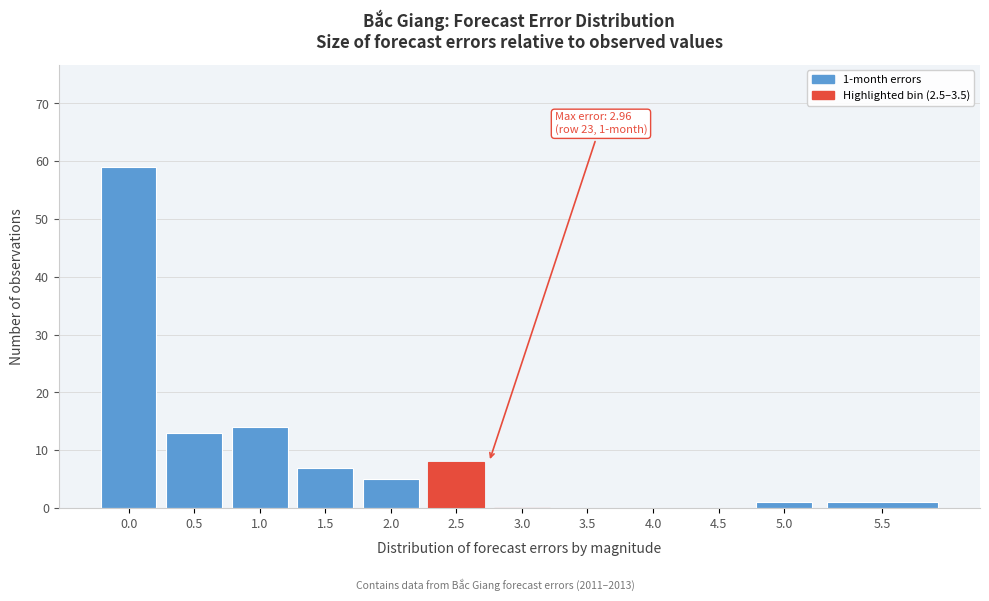

Reading right to left, what are all the values shown in this chart?

5.5=1	5.0=1	4.5=0	4.0=0	3.5=0	3.0=0	2.5=8	2.0=5	1.5=7	1.0=14	0.5=13	0.0=59